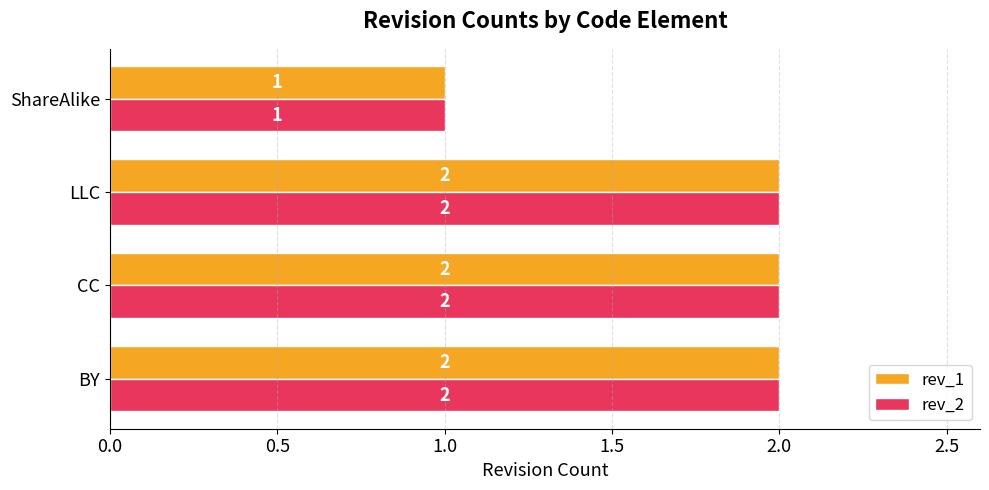

How many rev_2 values are between 2 and 3?

3